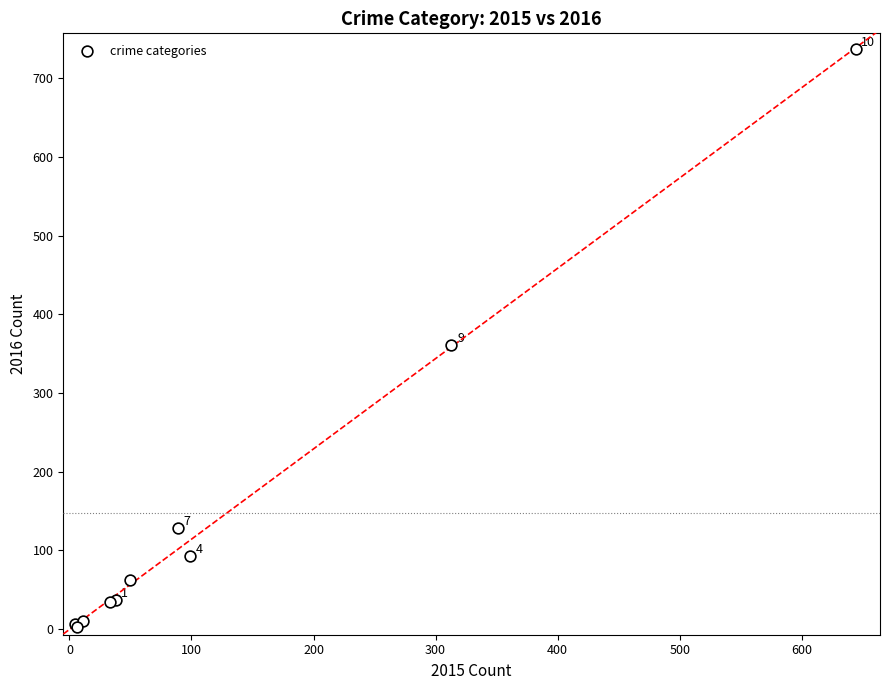

What Y value in the scatter plot is closest to 370?

361